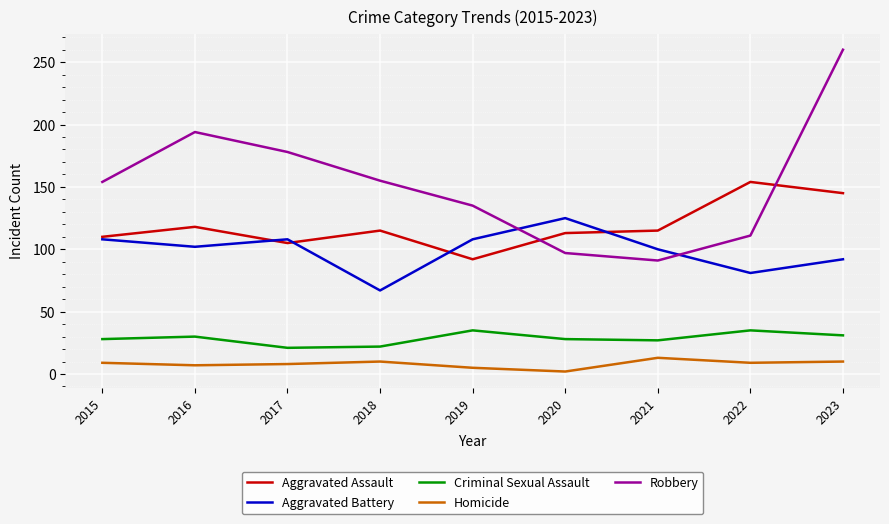

Is it true that Robbery equals 55 at 2022?

False